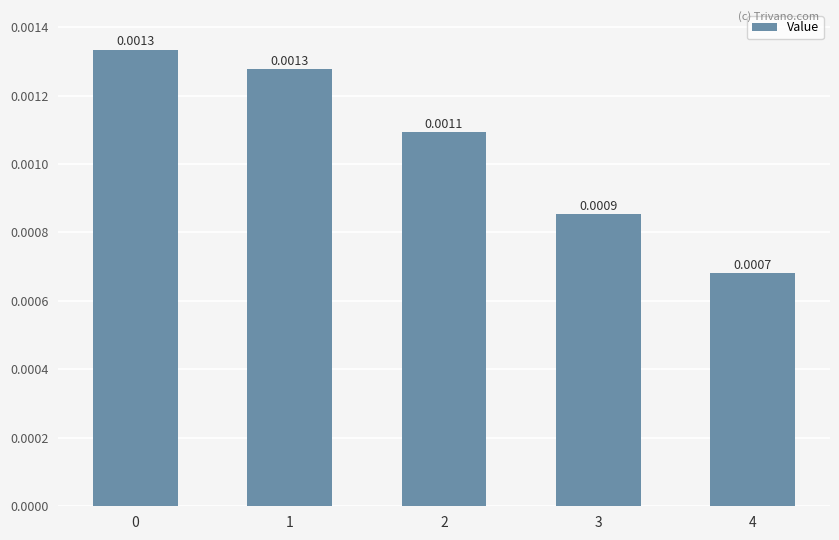

Rank the categories by value from highest to lowest.

0, 1, 2, 3, 4